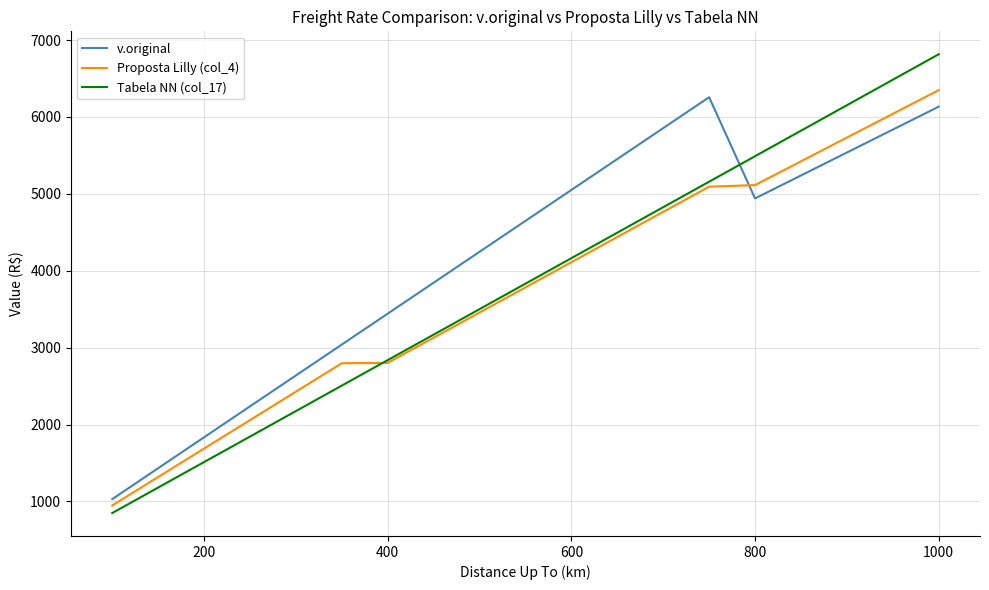

List the series in order of their overall mean, highest first.

v.original, Tabela NN (col_17), Proposta Lilly (col_4)